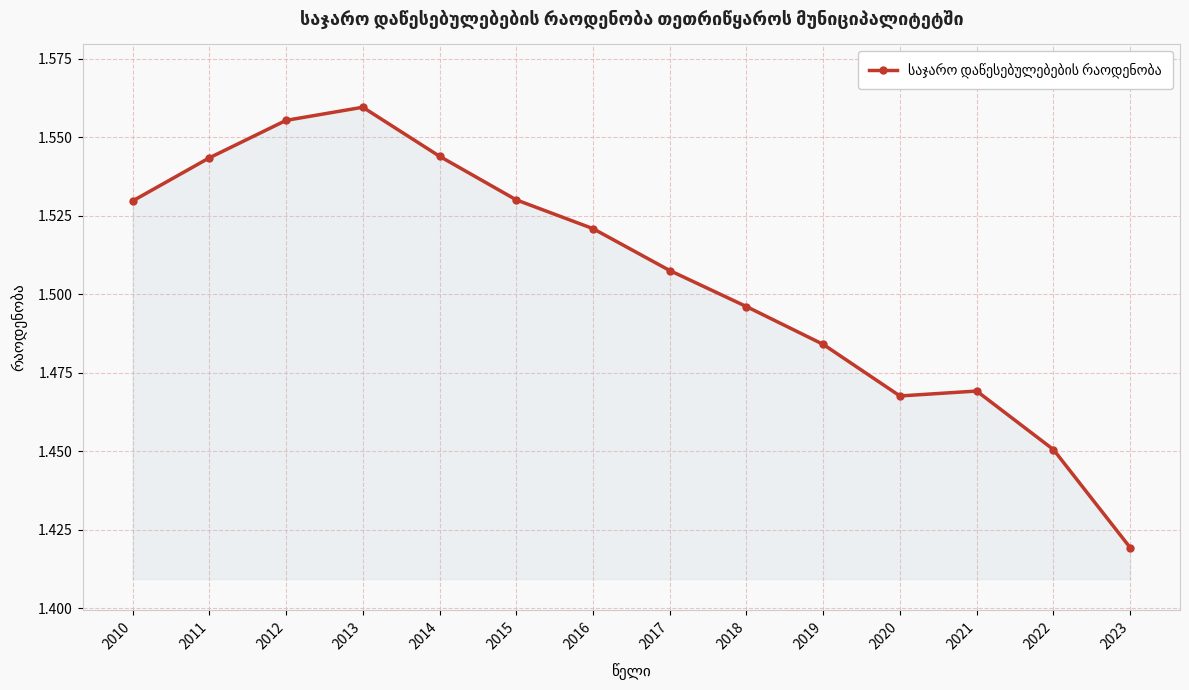

How many lines are shown in the chart?

1